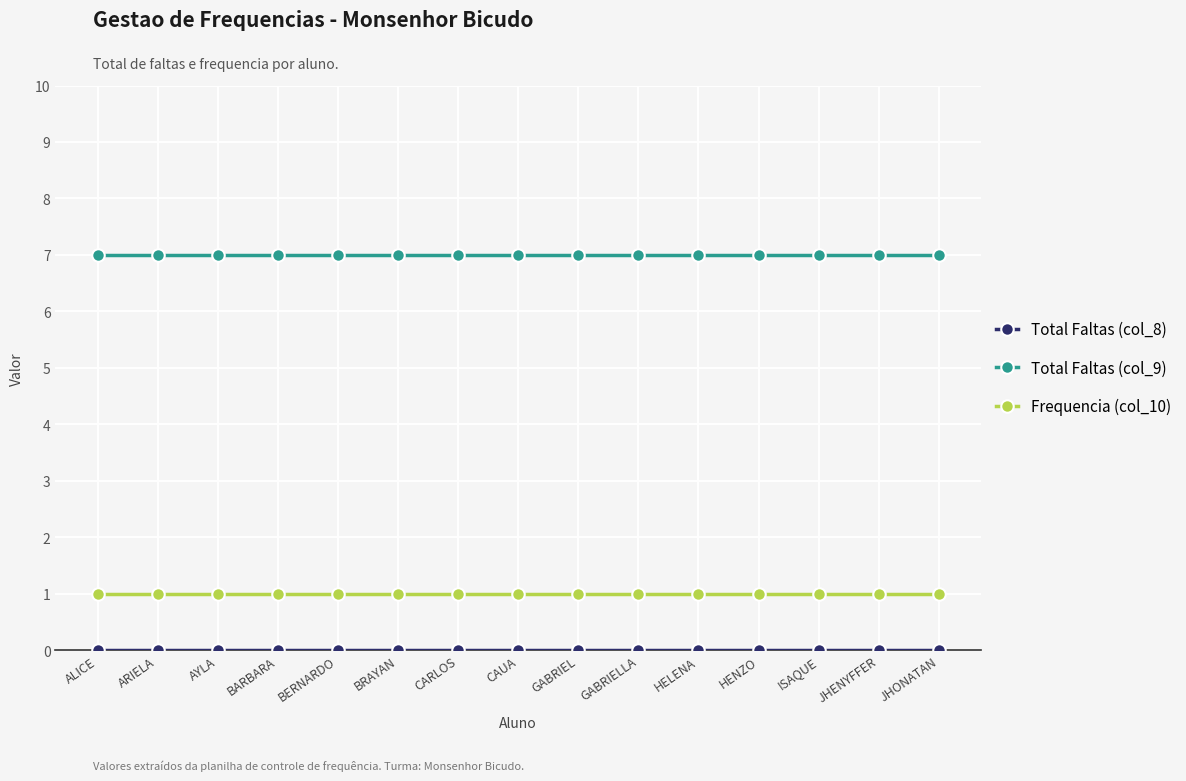

What is the maximum value for Total Faltas (col_9)?

7